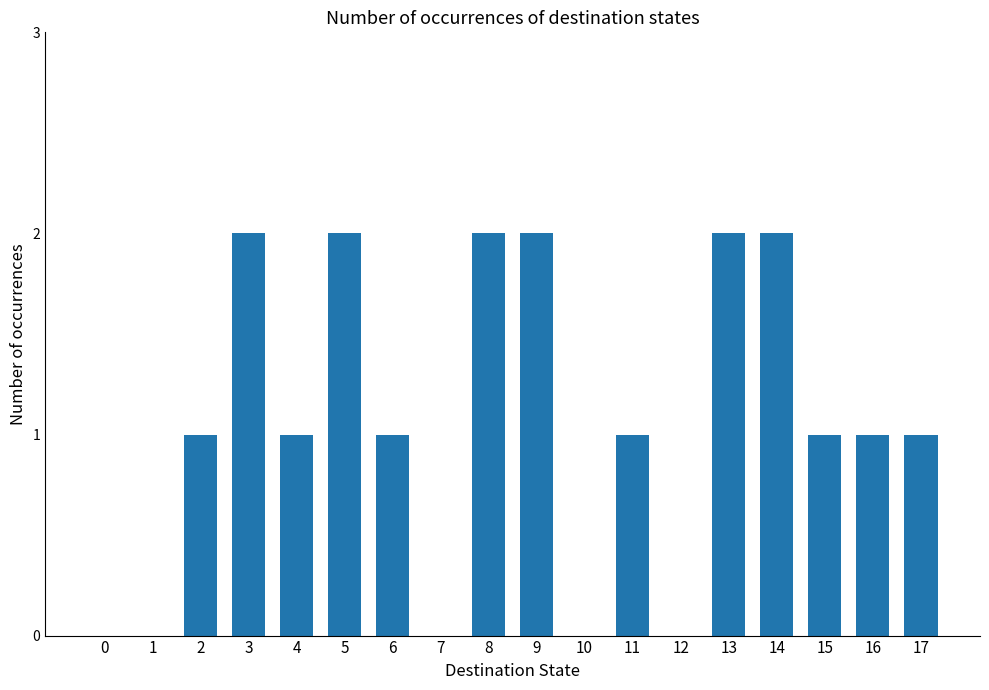

Count the number of categories in the chart.

18